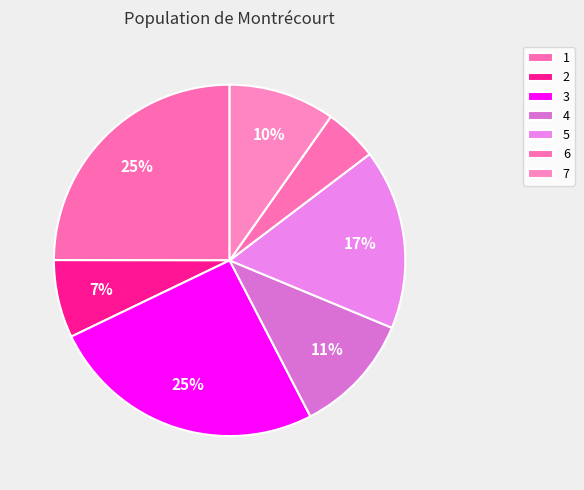

How many slices are in this pie chart?

7